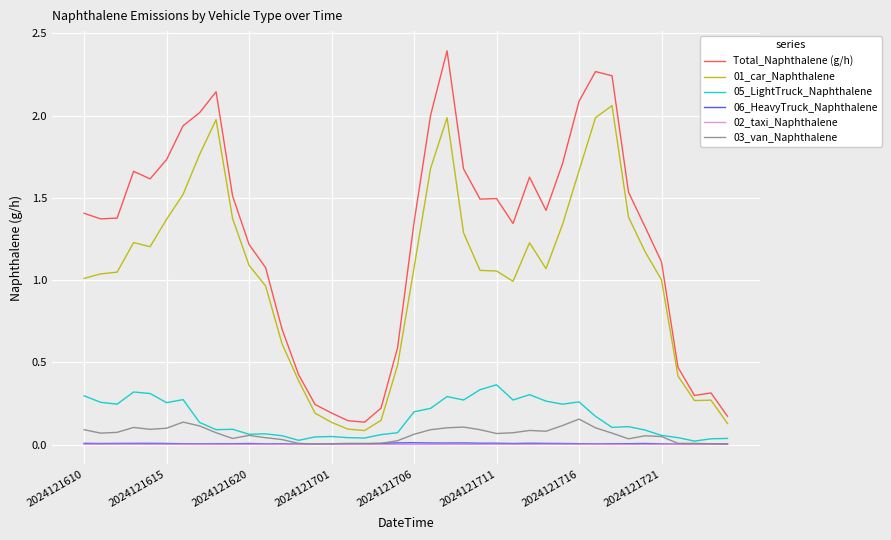

Does the chart display data point markers on the line(s)?

No